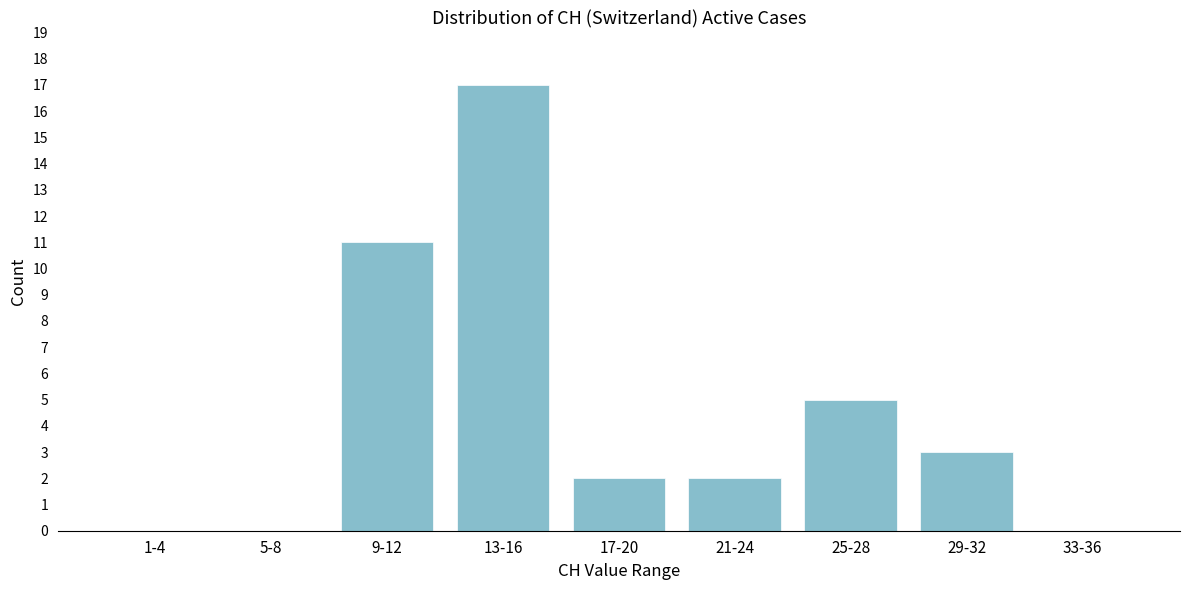

True or false: the data shows -8 at 5-8.

False